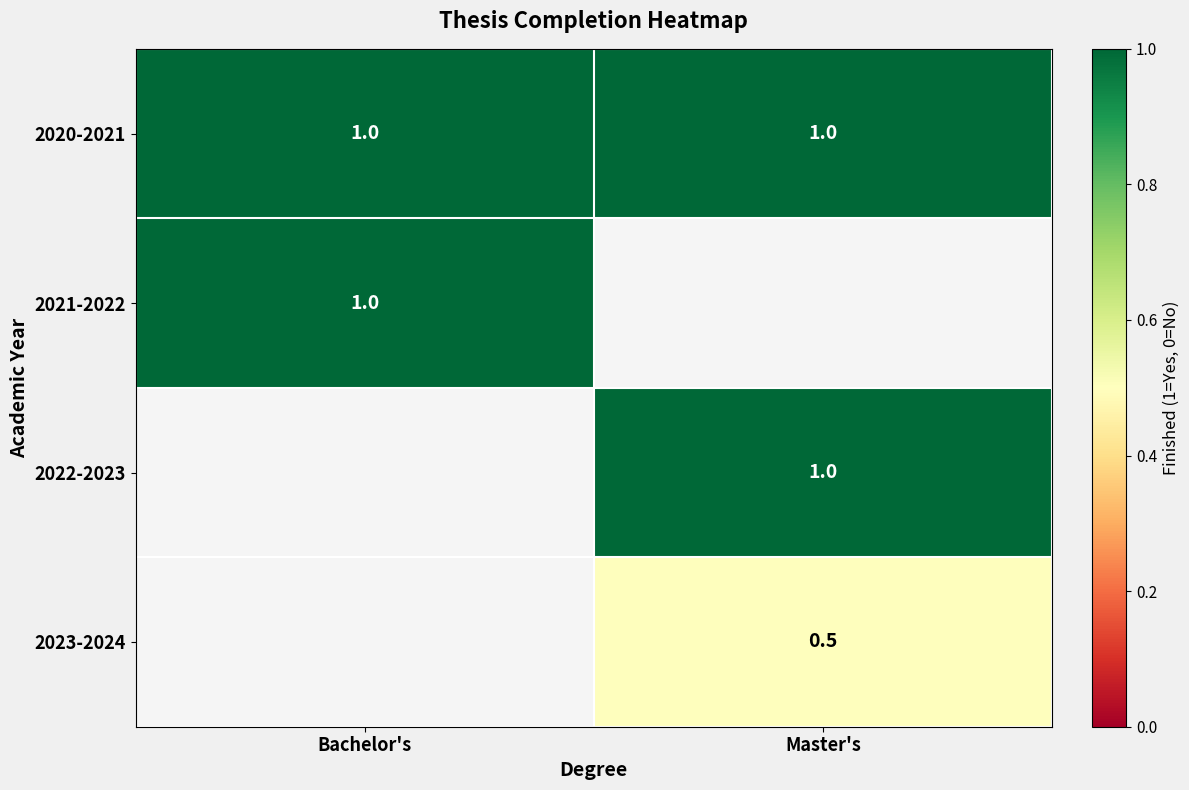

Is the value of 2022-2023 at Master's greater than the value of 2023-2024 at Master's?

Yes